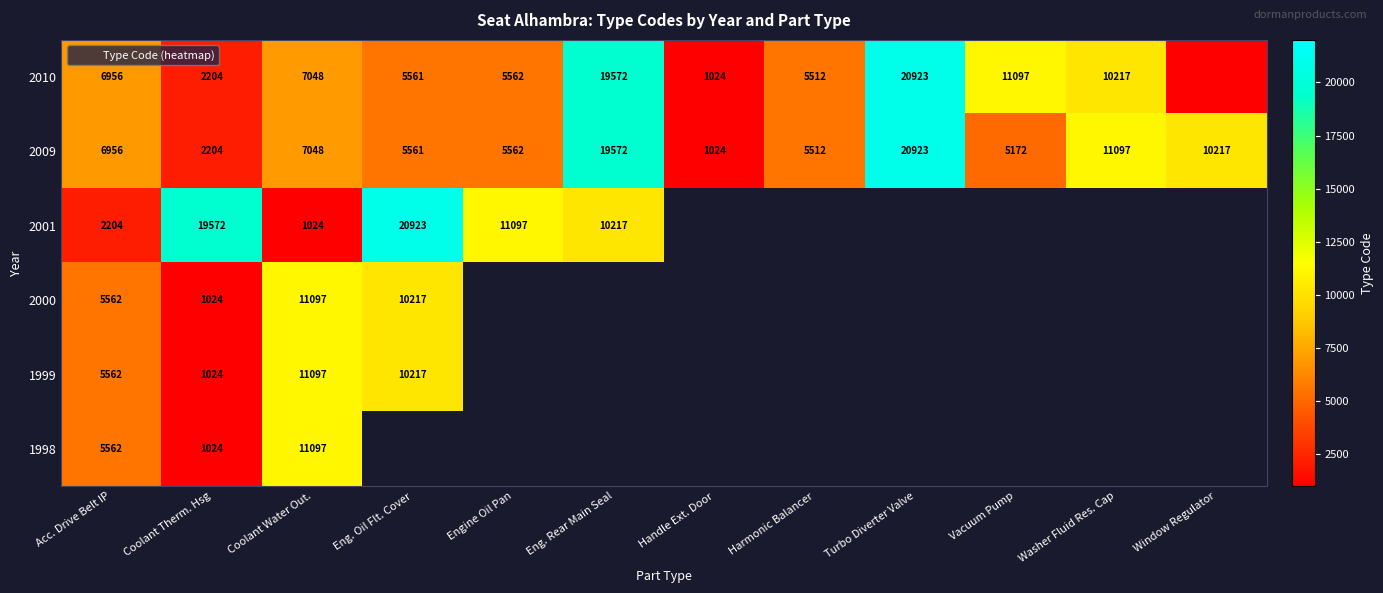

What is the sum of all 2009 values?

100848.0